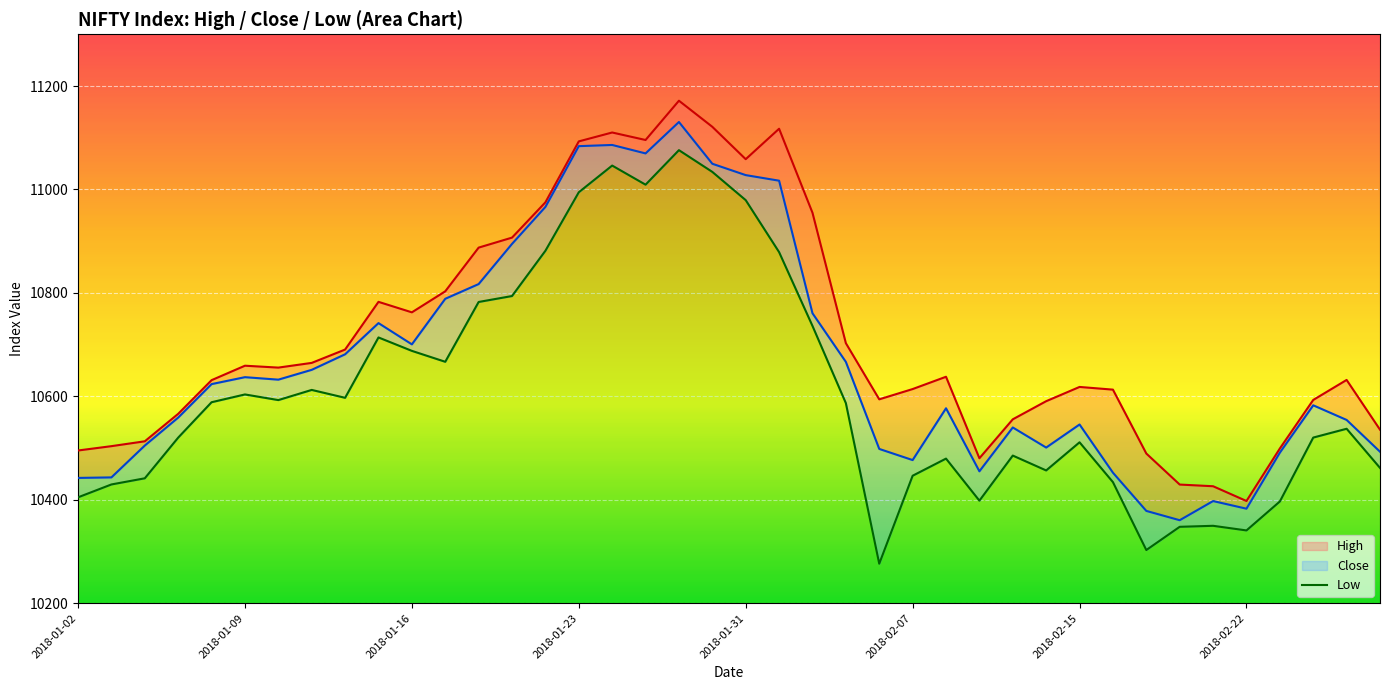

What is the highest value of the Low series?

876.0